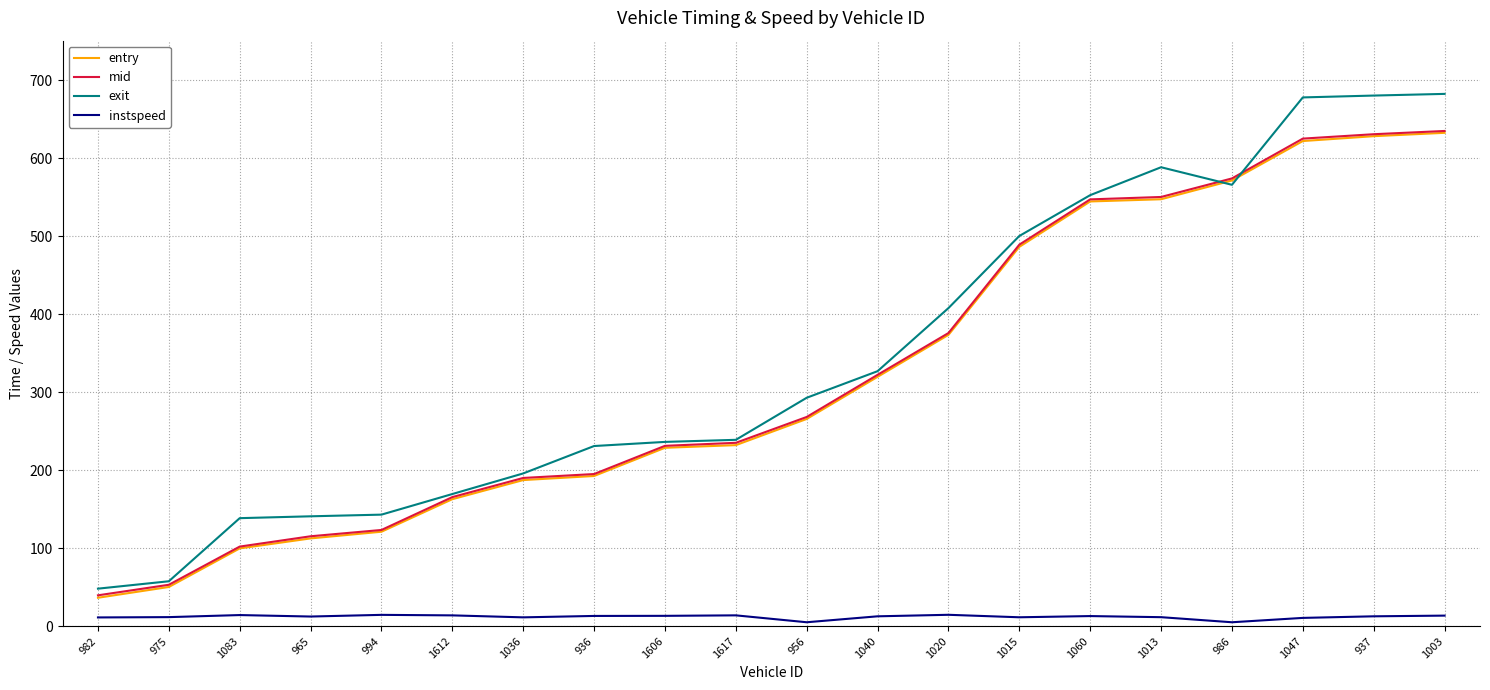

True or false: instspeed and exit intersect in this chart.

False